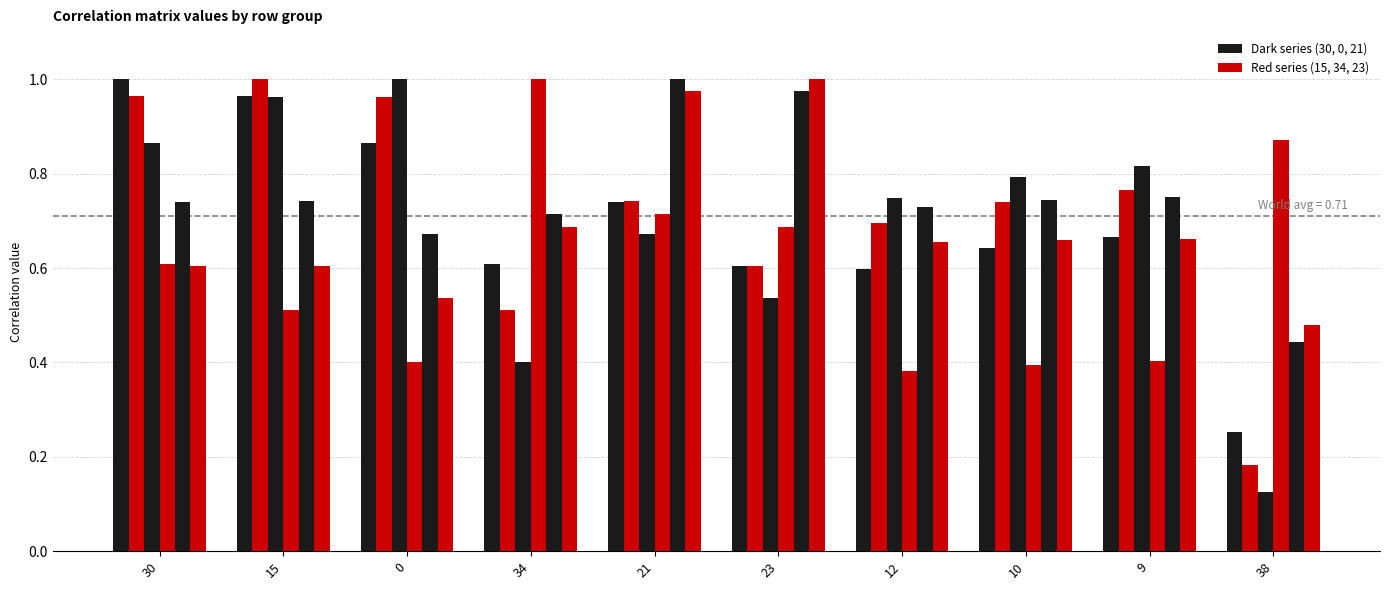

What is the difference between the highest and lowest values at 15?

0.5